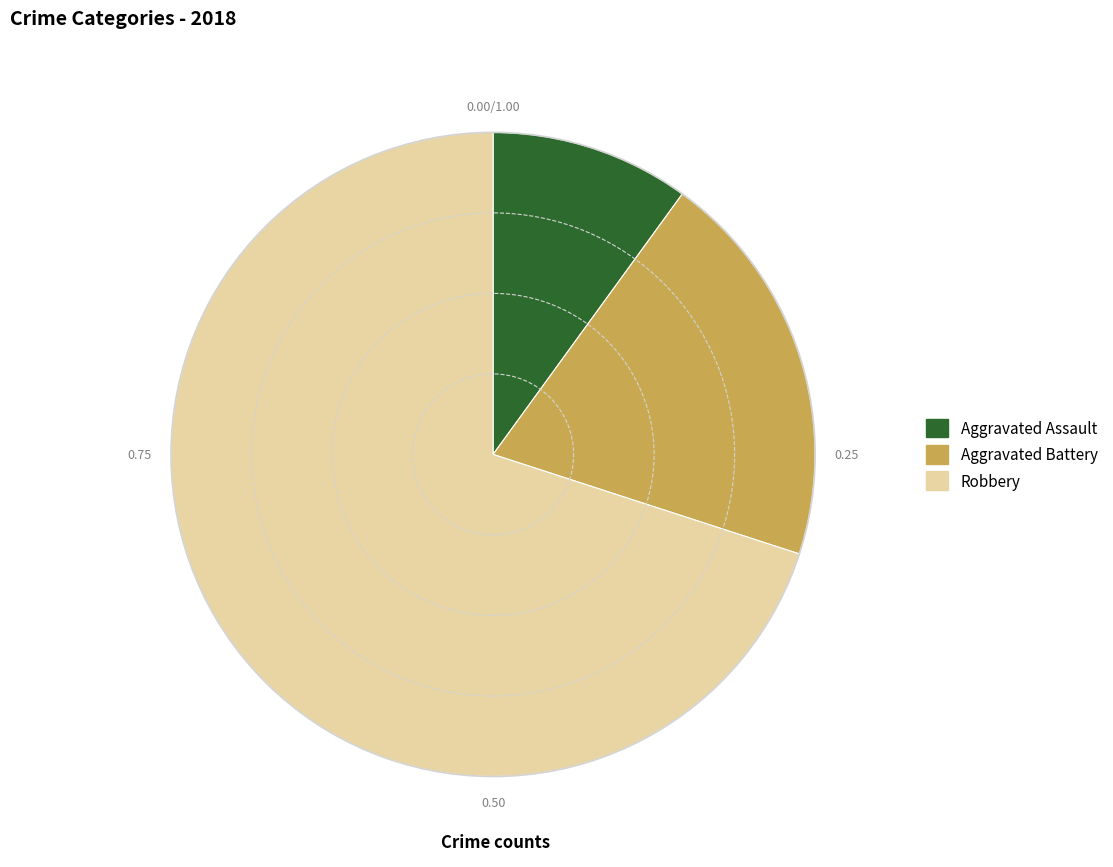

Does Aggravated Battery represent more than half of the total?

No